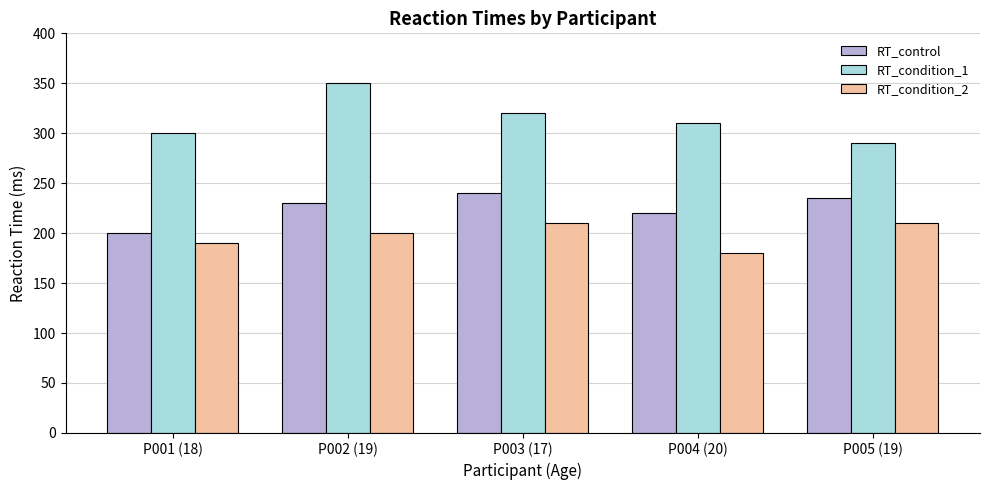

List the series in order of their peak value, highest first.

RT_condition_1, RT_control, RT_condition_2